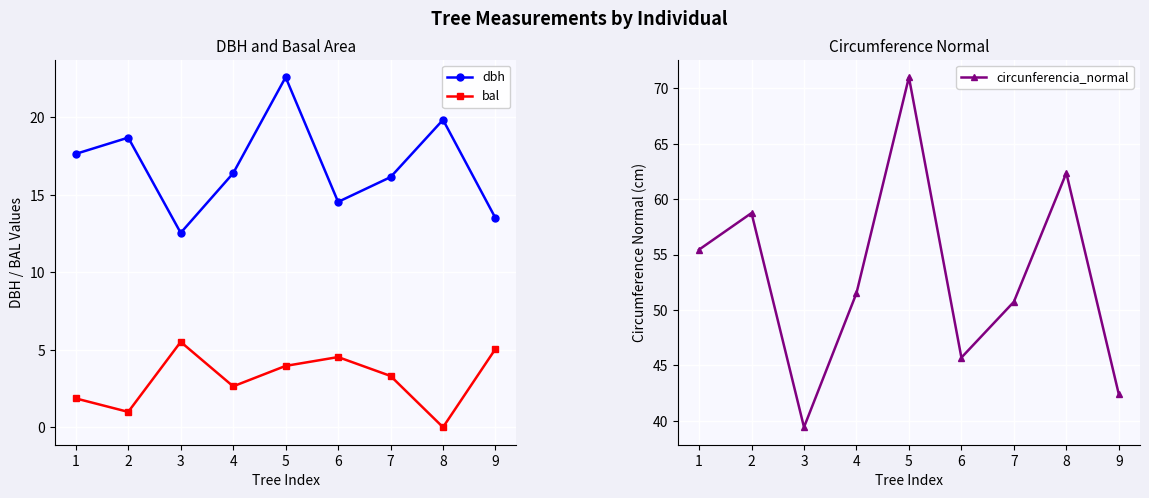

Is the value of dbh at 3 greater than the value of bal at 1?

Yes